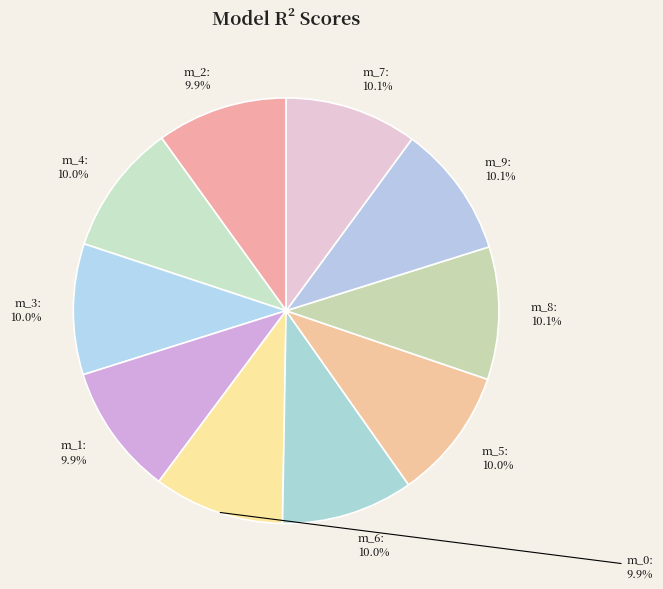

Does any single category account for the majority?

No